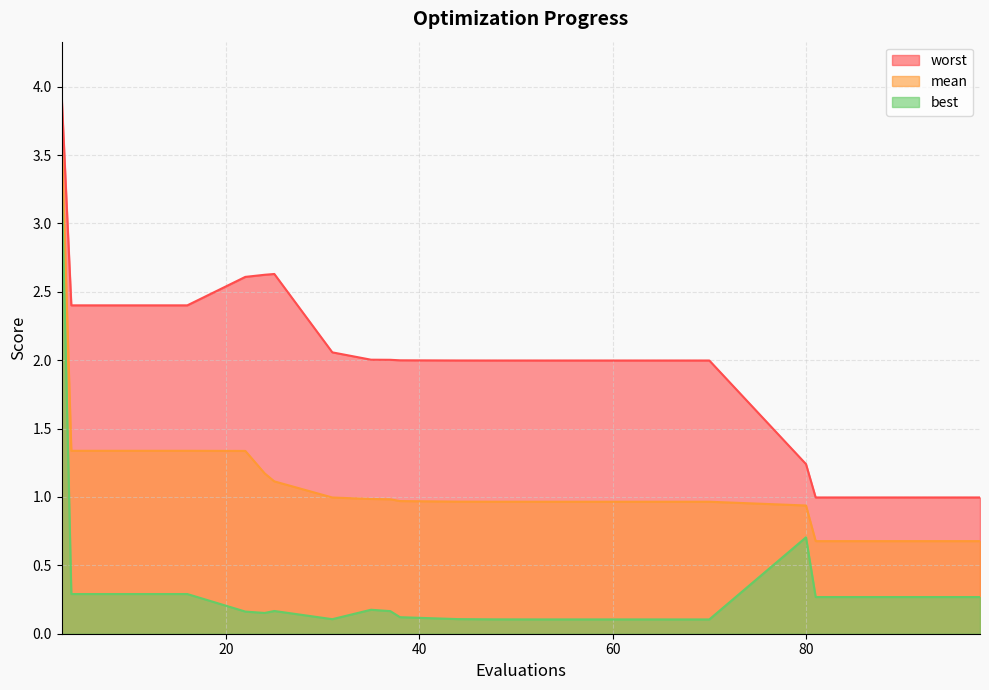

Rank the series by their average value, from highest to lowest.

worst, mean, best